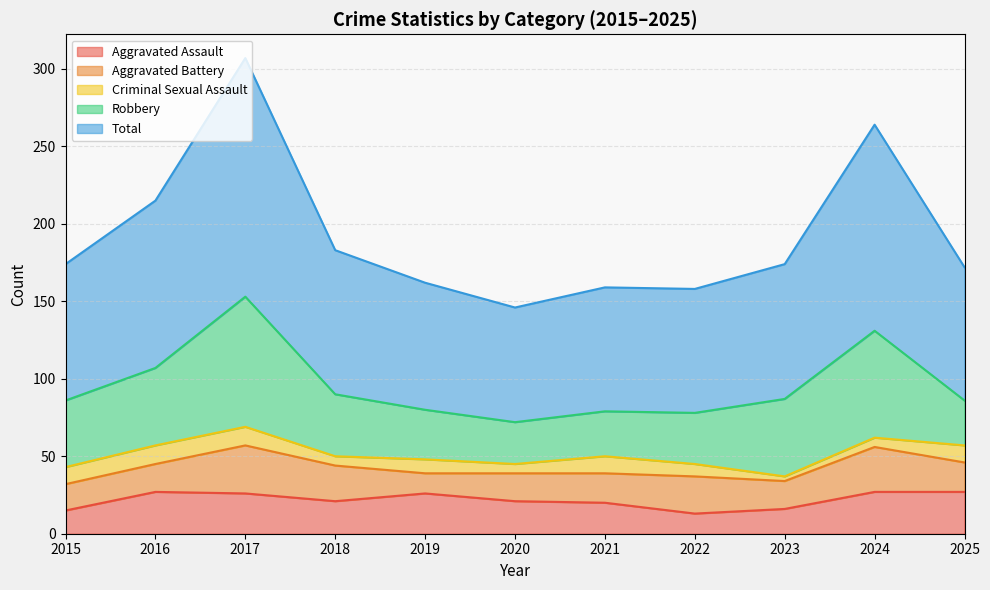

Between 2017 and 2020, which series saw the biggest shift?

Total